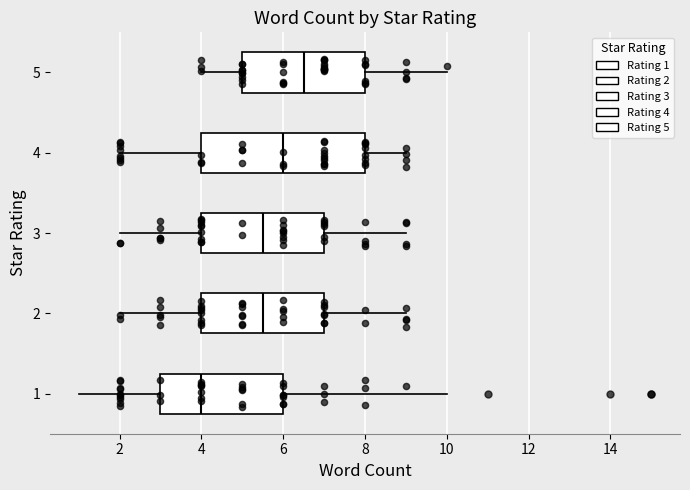

Comparing the boxes themselves (not the whiskers), which one is the widest?

4